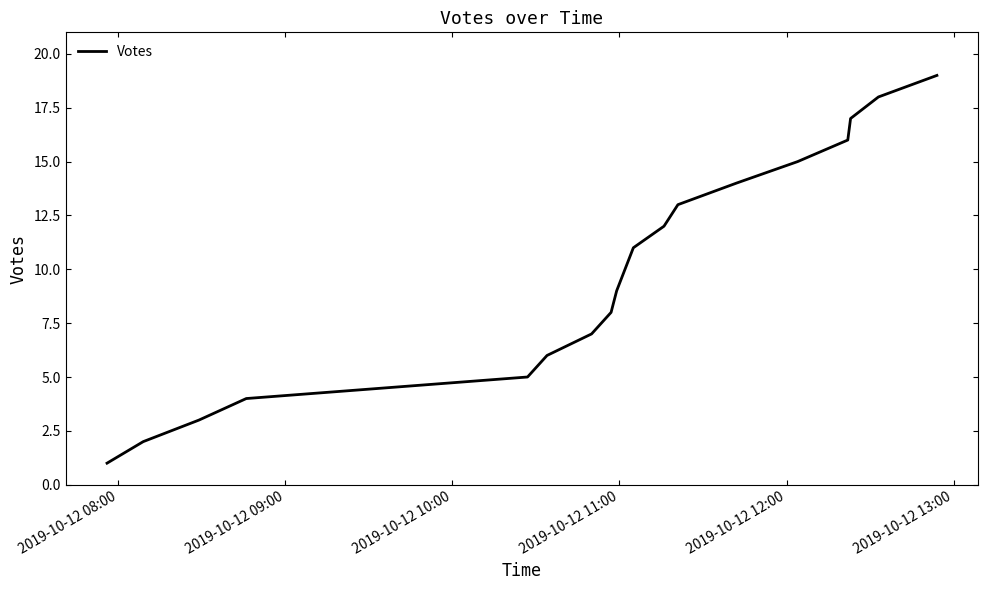

How many distinct data groups are displayed?

1